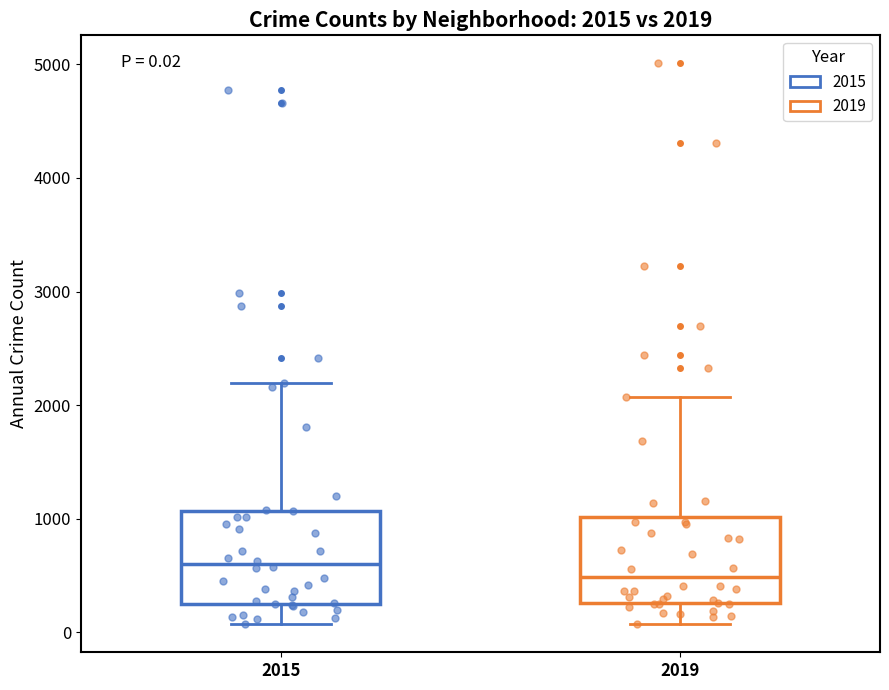

Which box's median line is the highest?

2015